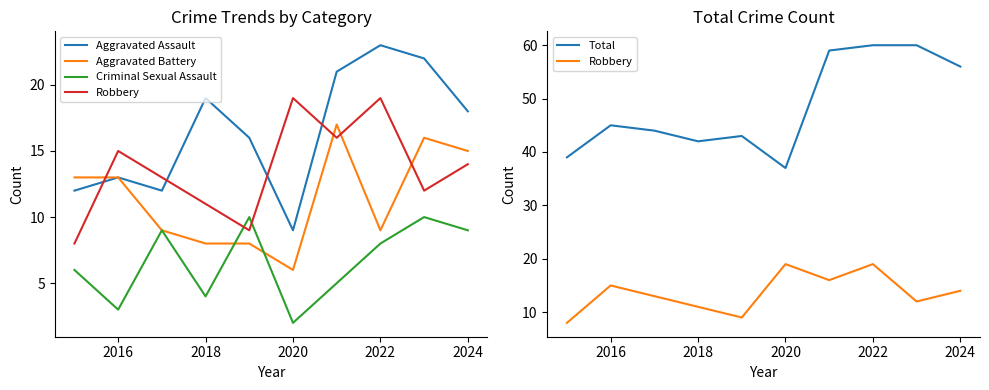

What is the average value of the Total series?

48